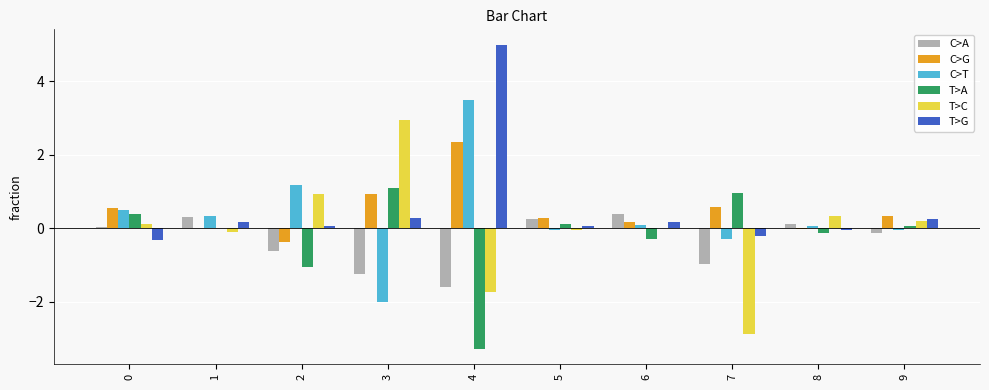

What is the difference between the C>G values at 3 and 1?

0.9